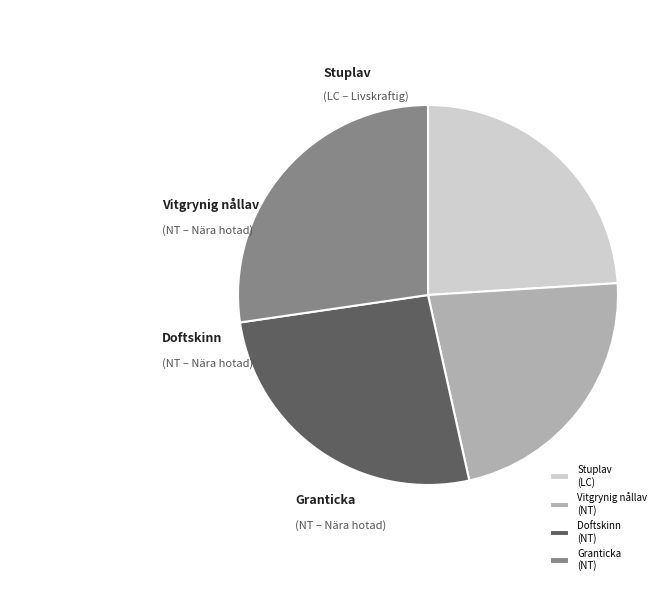

Which slice is the largest?

Granticka (NT)